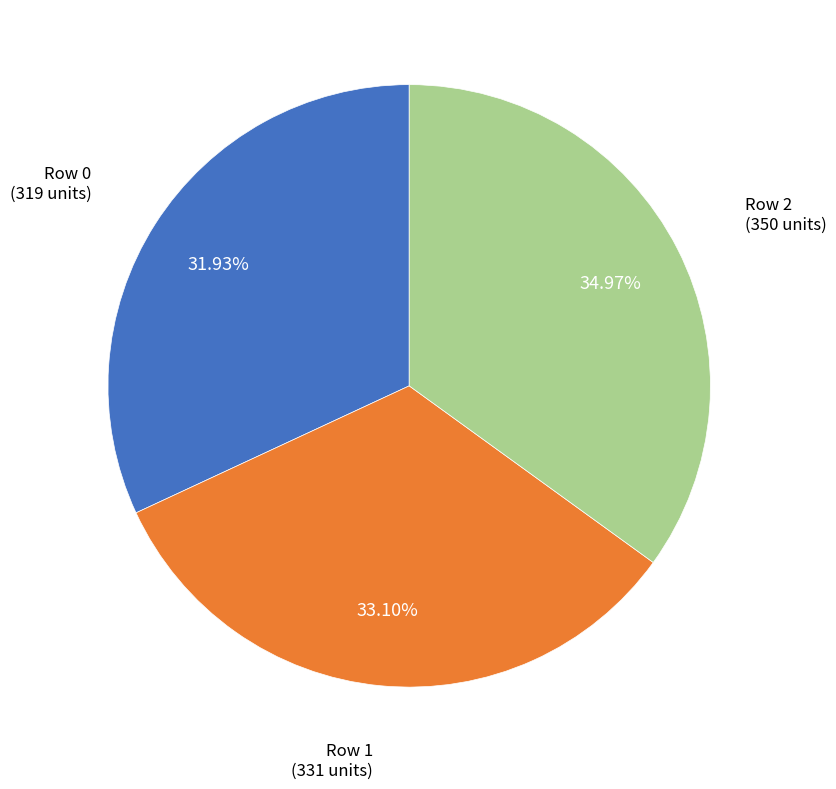

To the nearest percent, what is the average slice percentage?

33%